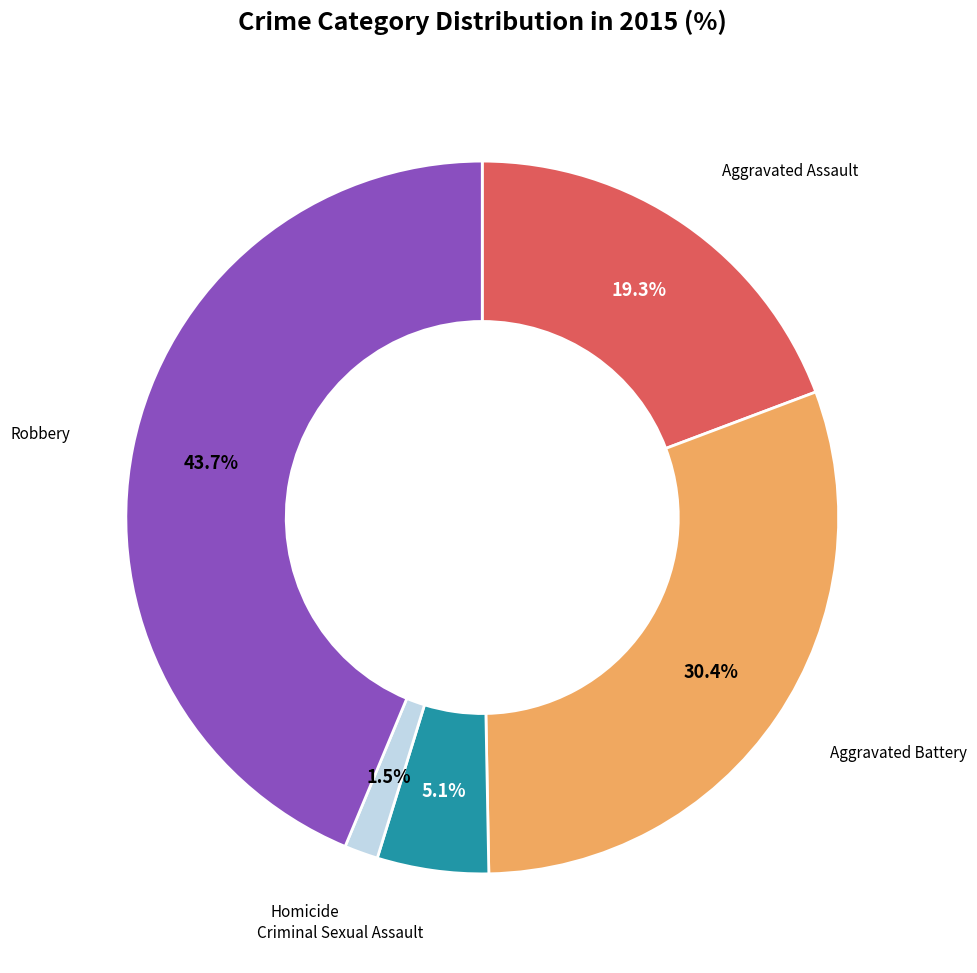

The Aggravated Battery slice represents 30% of the pie. True or false?

True